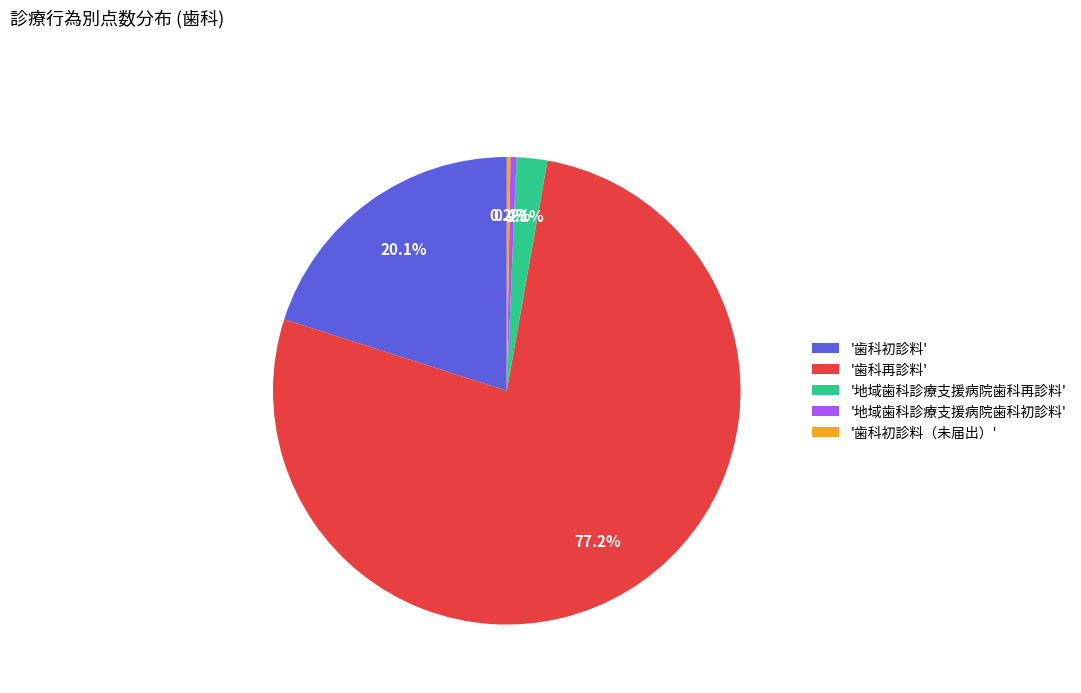

Which has a higher value, '歯科再診料' or '歯科初診料'?

'歯科再診料'